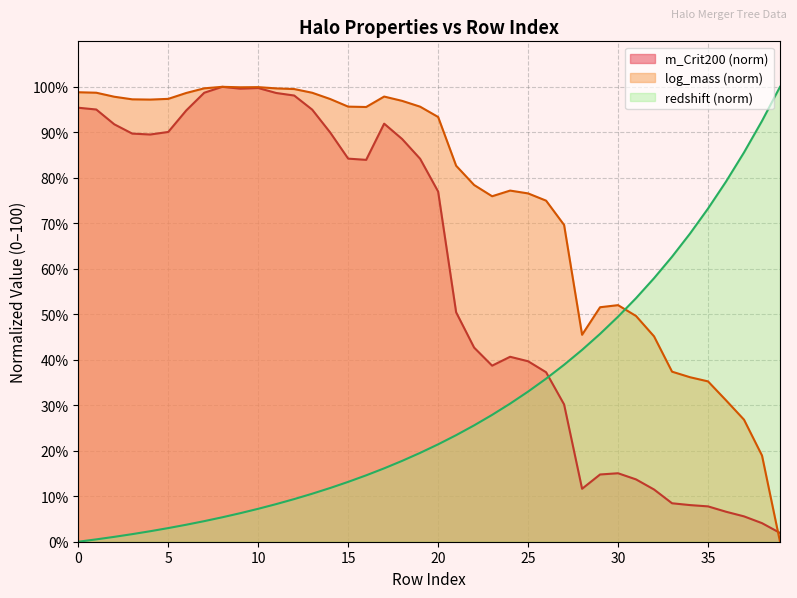

What is the sum of the log_mass values at 38 and 31?

68.6